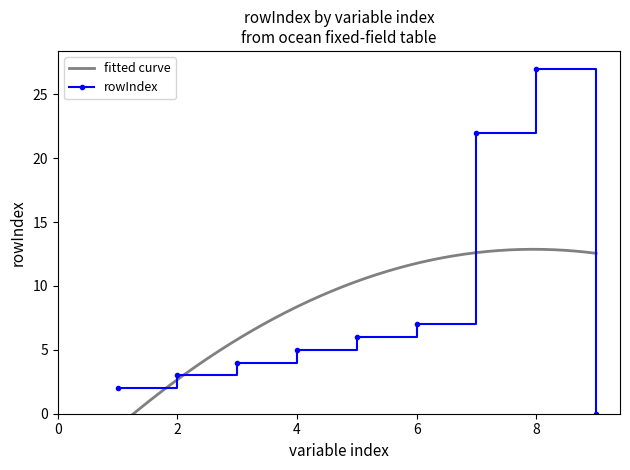

The value of rowIndex at 6 is 4. True or false?

False